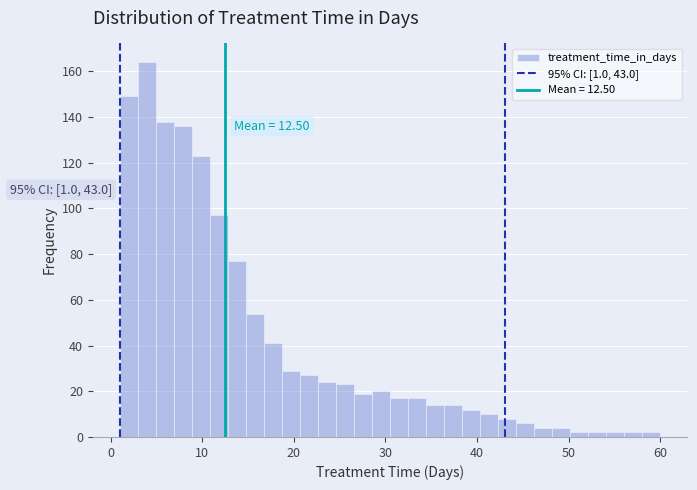

Around what value on the x-axis is the tallest bar? Give the approximate position of its centre, as read against the axis.

4